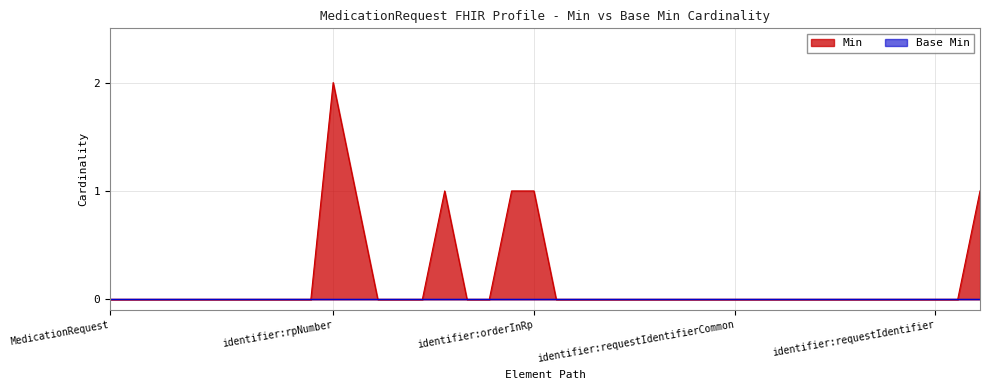

Which series has the largest total across all categories?

Min